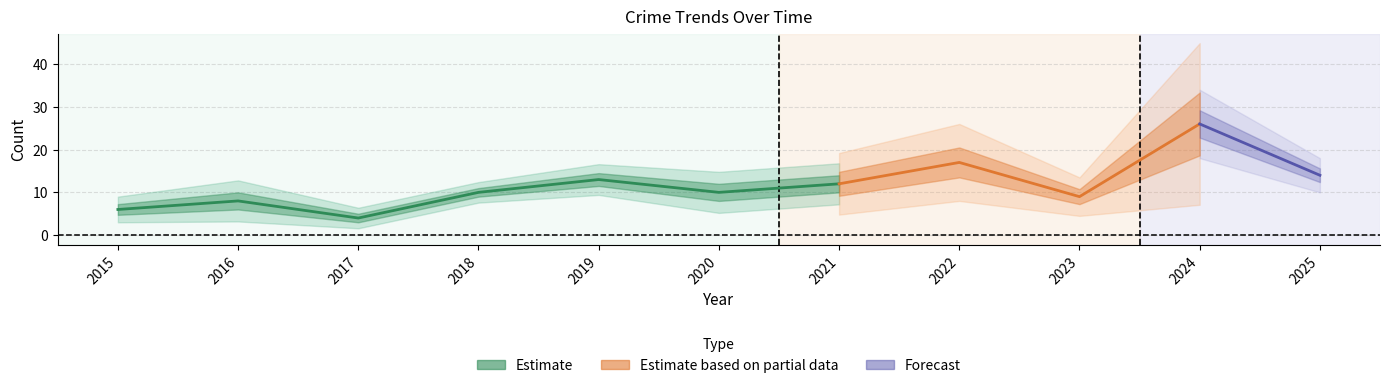

How many interior local peaks does the Total series have?

4